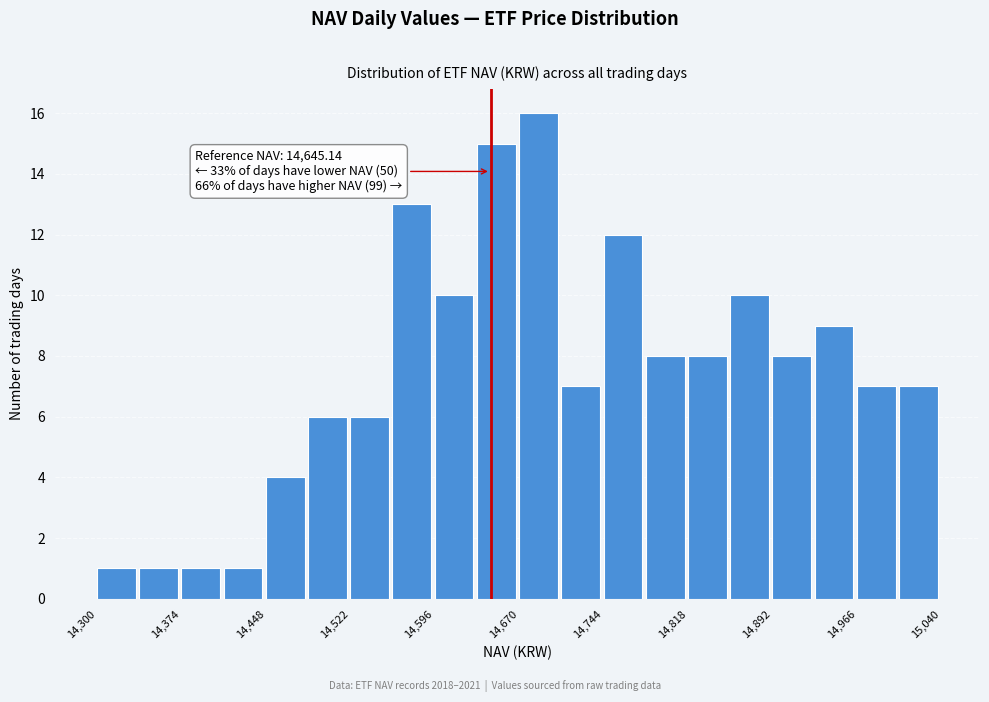

Around what value on the x-axis is the tallest bar? Give the approximate position of its centre, as read against the axis.

14690